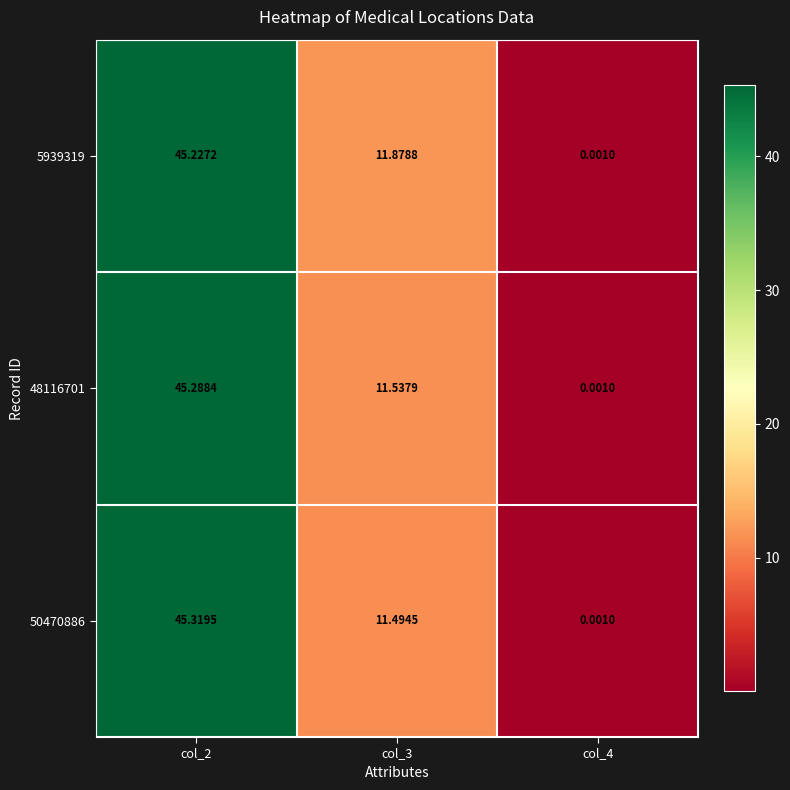

Is the value of 5939319 at col_2 greater than the value of 50470886 at col_3?

Yes